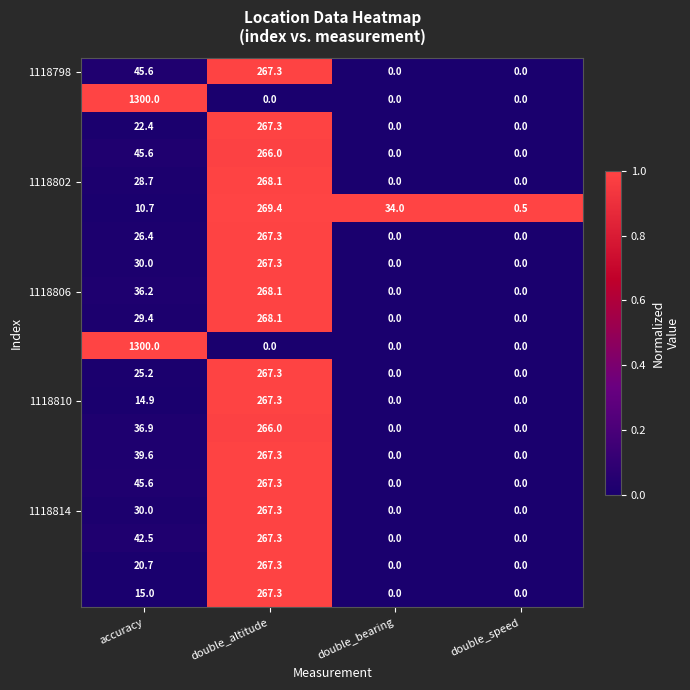

Which label corresponds to the largest value in the chart?

accuracy